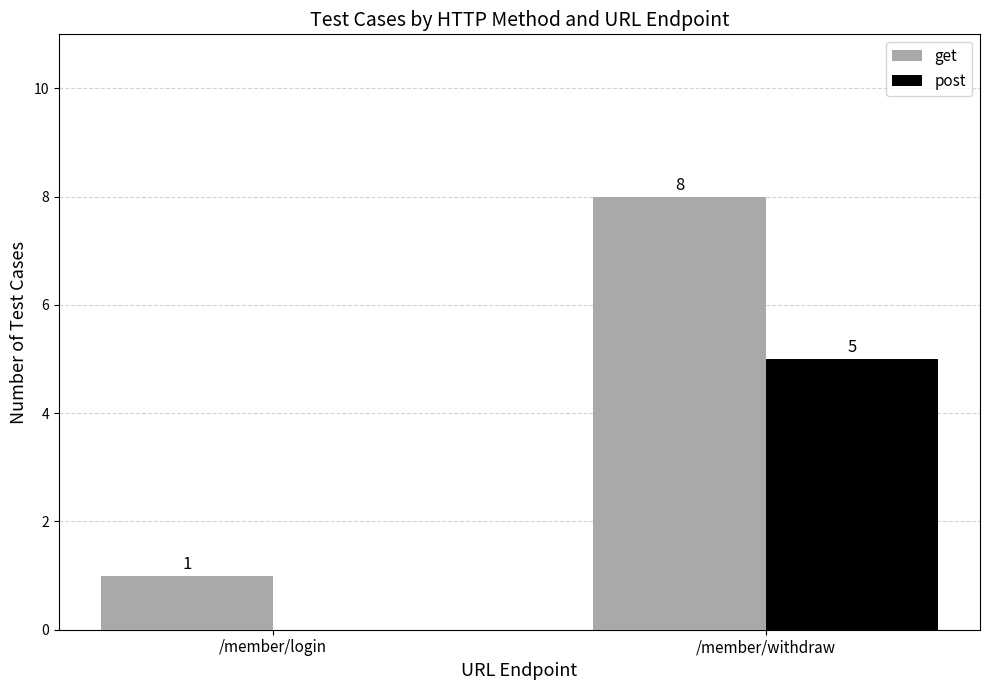

Which series changed the most between /member/login and /member/withdraw?

get